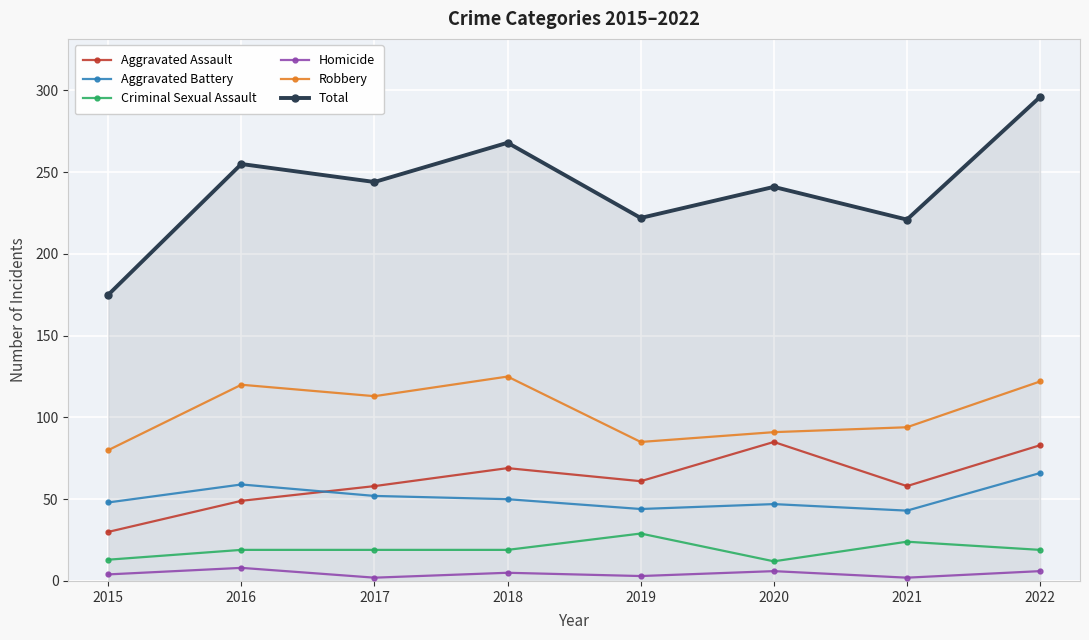

What is the value of the Aggravated Battery point at the 1st from the left?

48